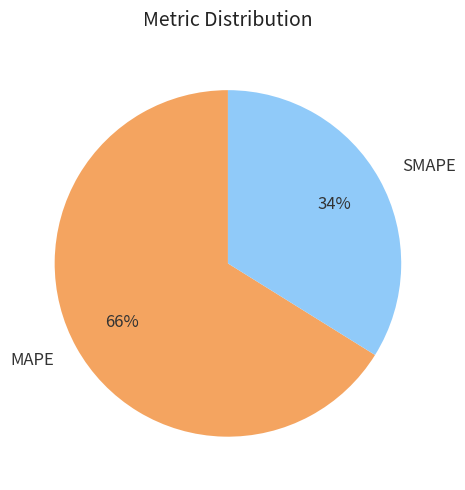

Is it true that SMAPE is 34% of the pie?

True